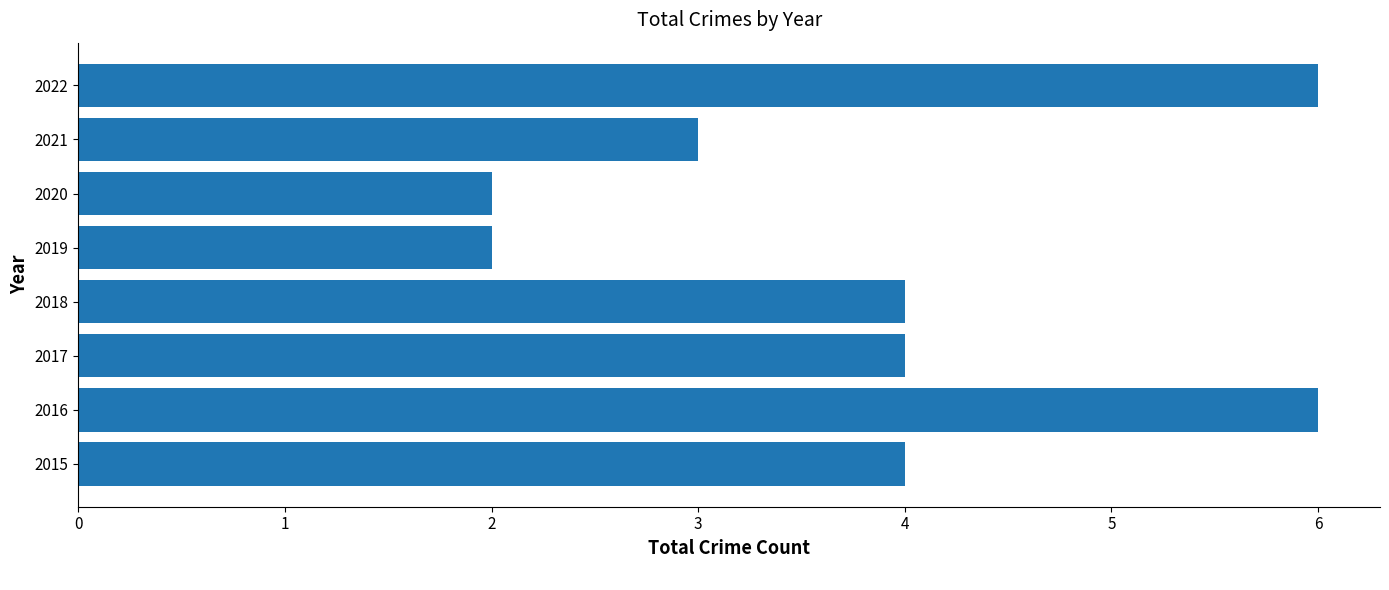

What is the difference between the second highest and second lowest values?

4